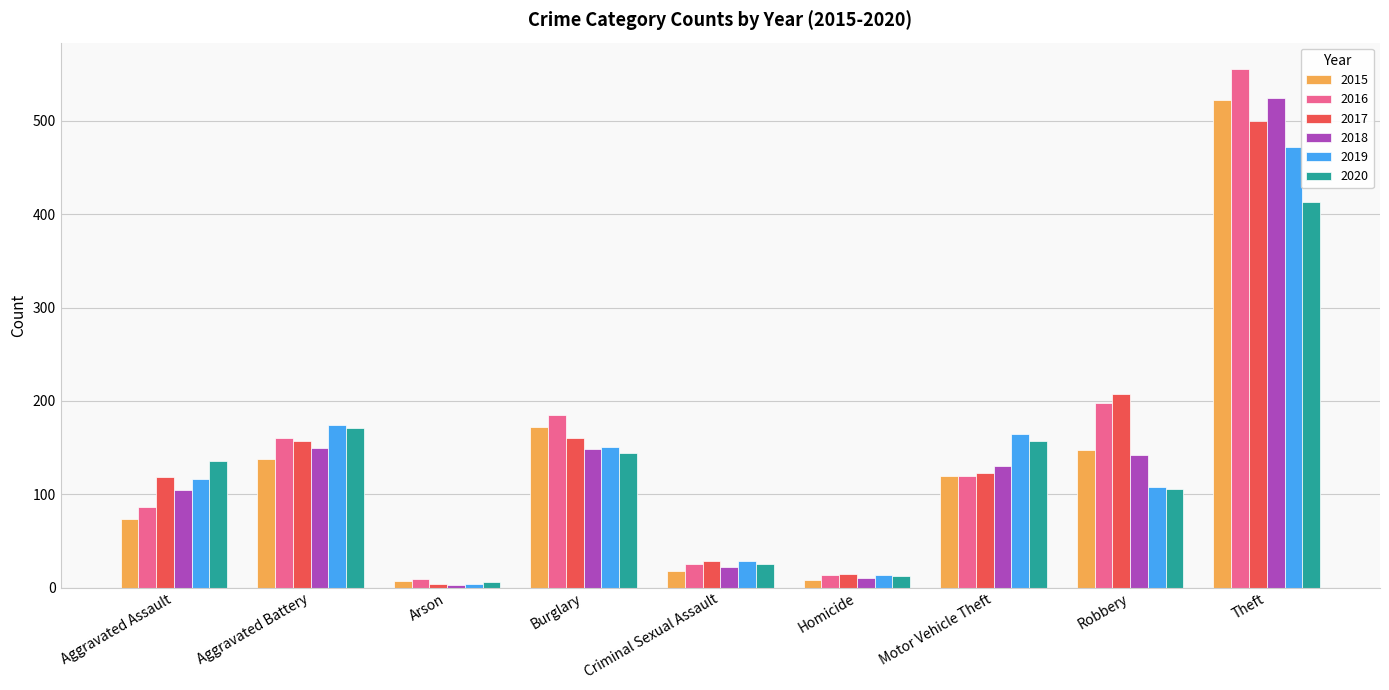

Count the number of data series in this chart.

6